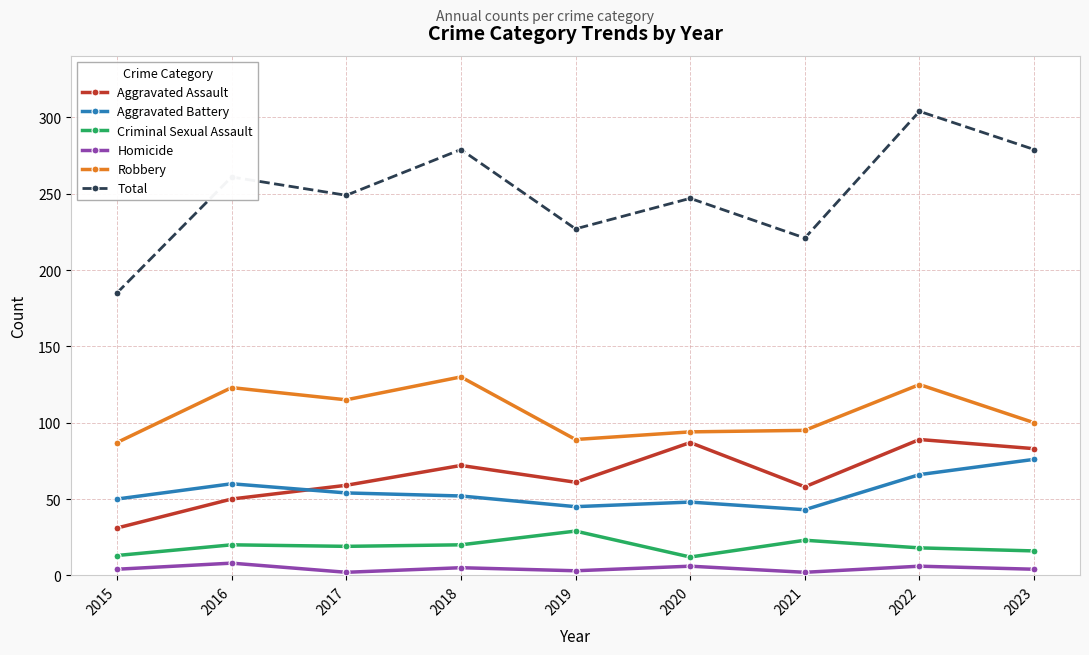

Does the chart have visible grid lines?

Yes